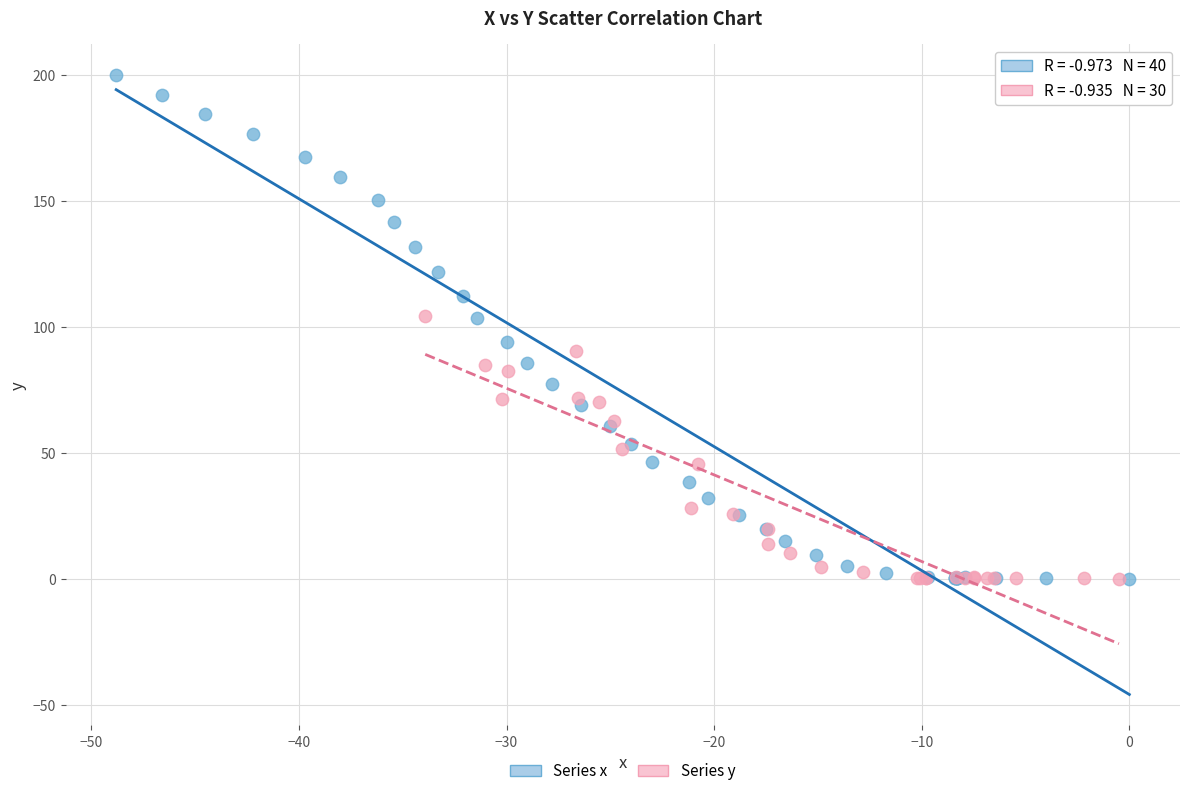

Which series contains the highest Y value?

Series x